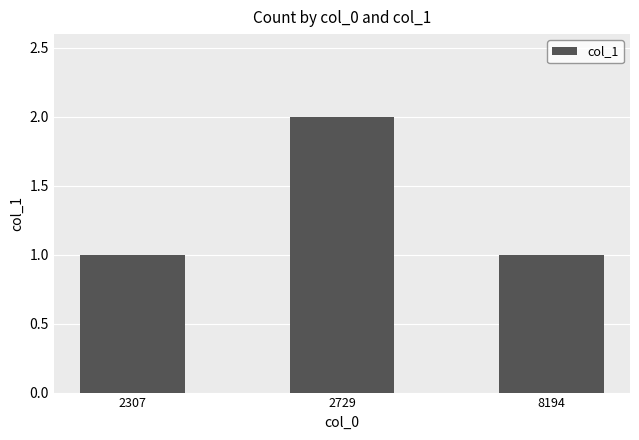

The value at 2307 is 1. True or false?

True